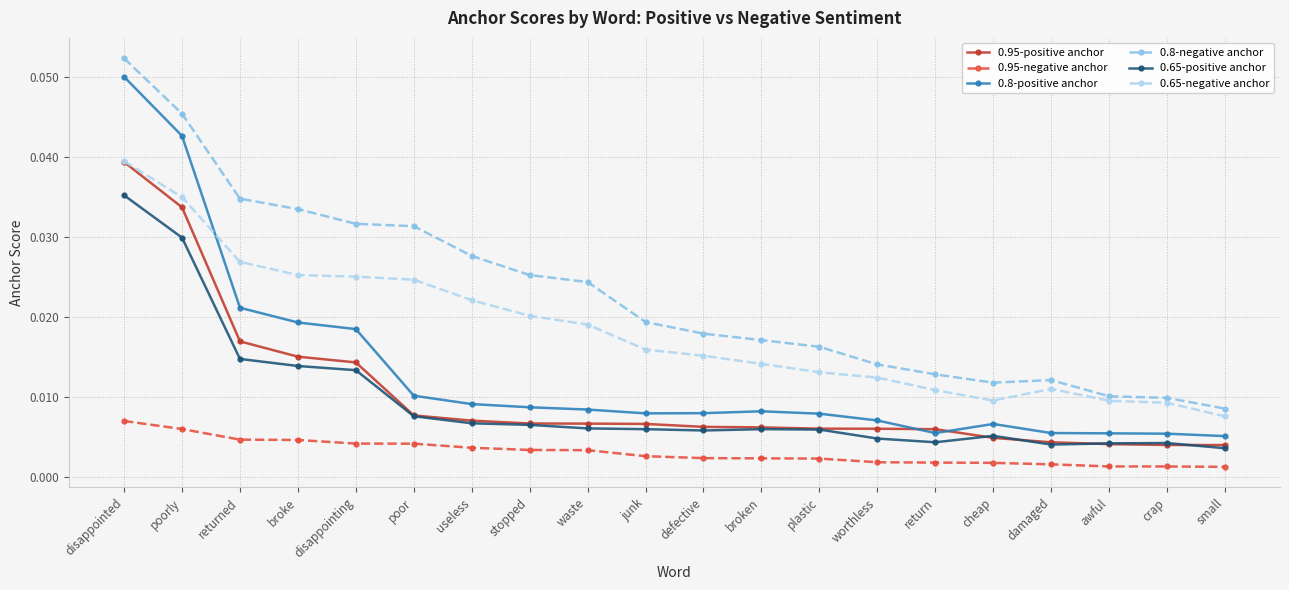

At which label is 0.8-negative anchor closest to 0?

small